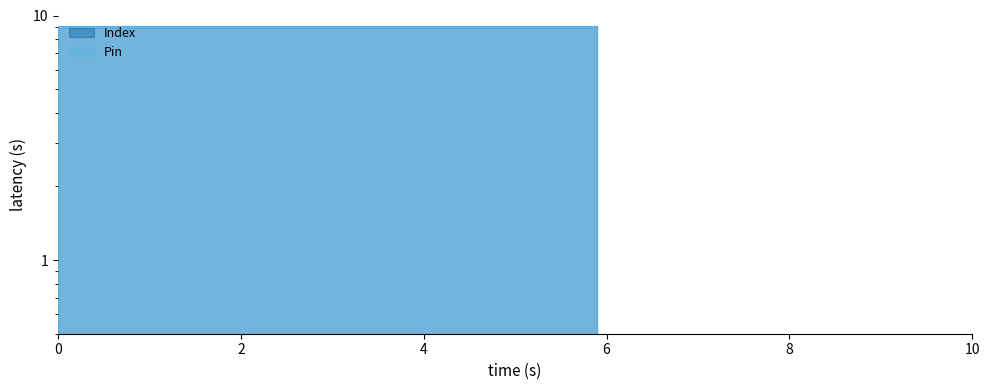

What is the sum of all Index values?

36.0